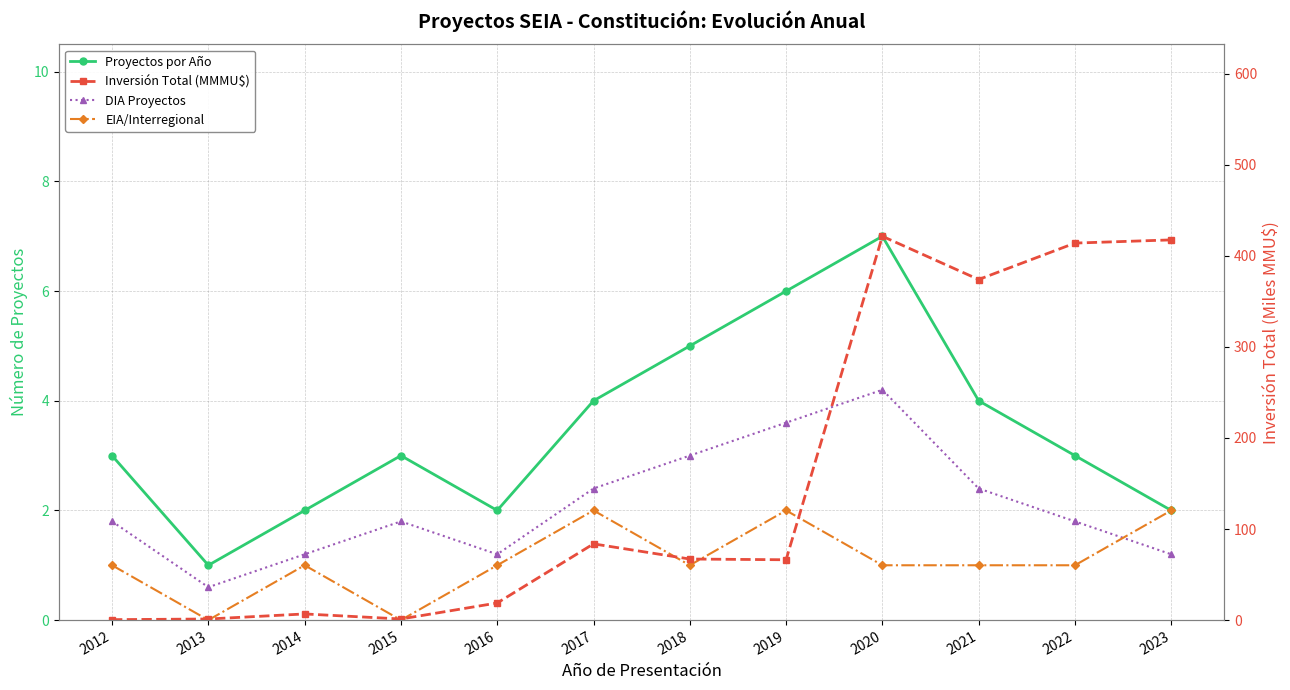

How many positive values does the EIA/Interregional series have?

10